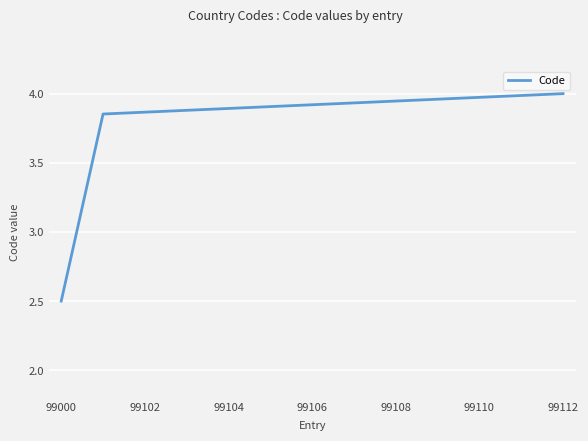

What is the difference between the maximum and minimum values?

1.5